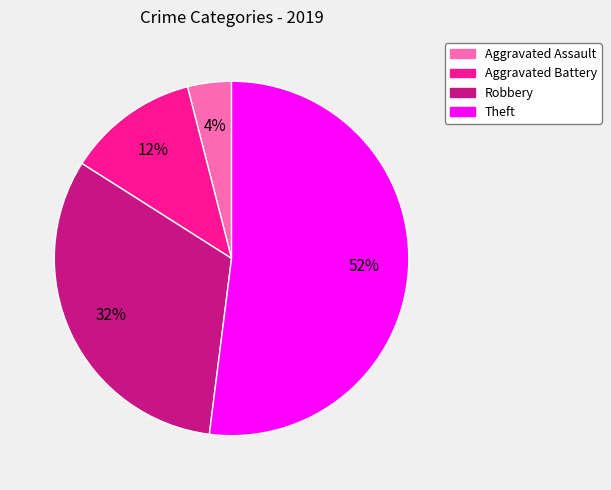

Is the sum of Aggravated Battery and Theft greater than half?

Yes